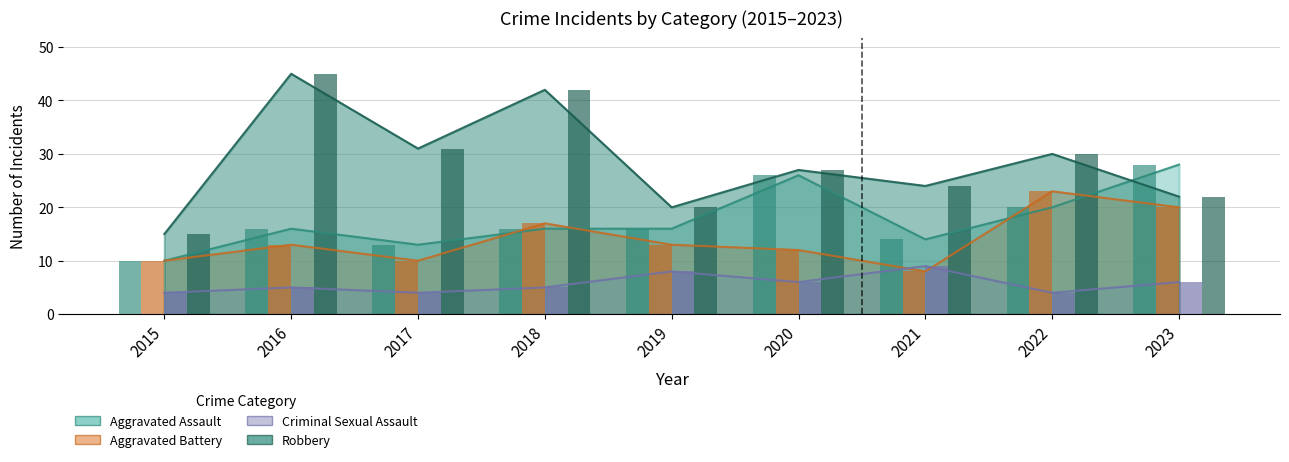

At which label is Criminal Sexual Assault closest to 6?

2020